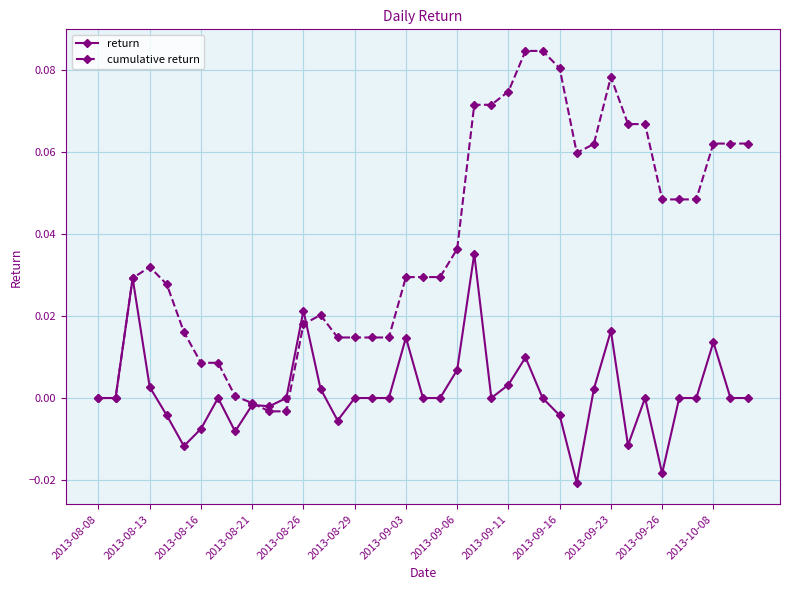

Which series has the largest range (max minus min)?

cumulative return